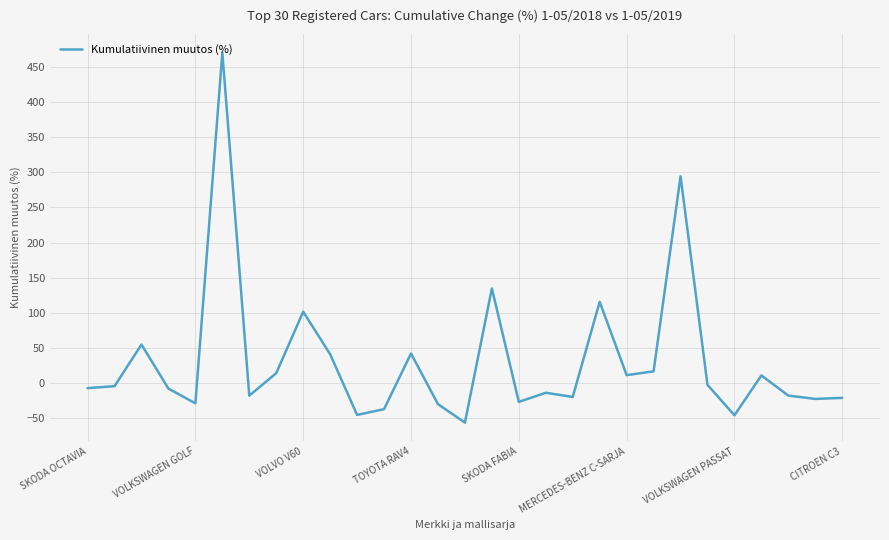

What is the difference between the maximum and minimum values?

528.2